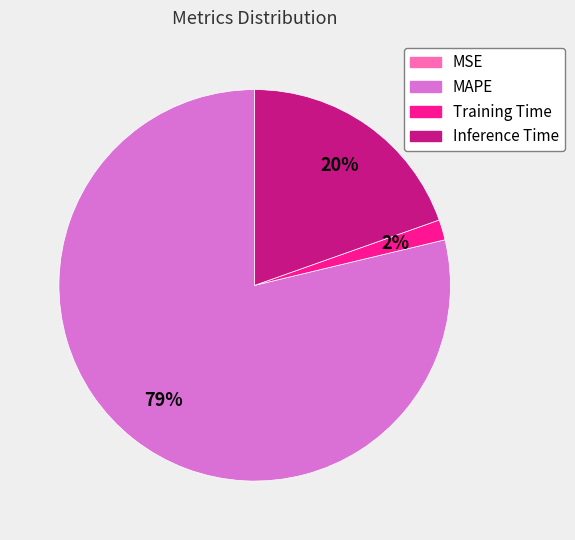

Which category accounts for the majority?

MAPE